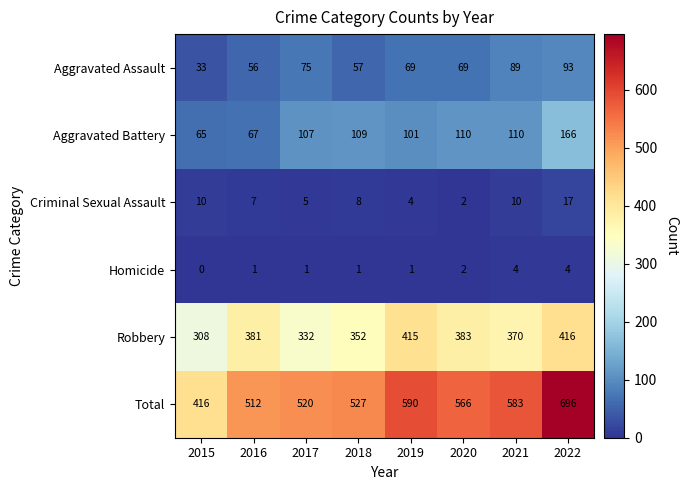

How many values in the Aggravated Assault series are below 69?

3